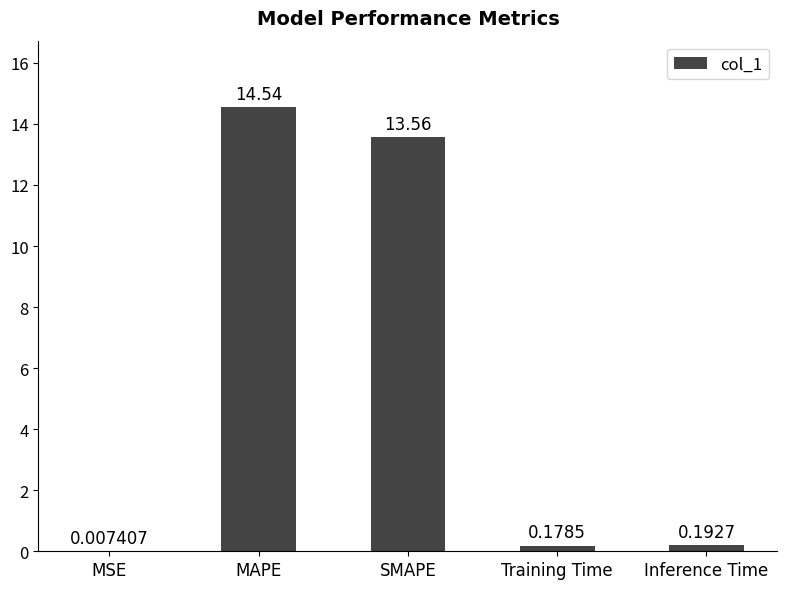

What is the change in value from SMAPE to Inference Time?

-13.4